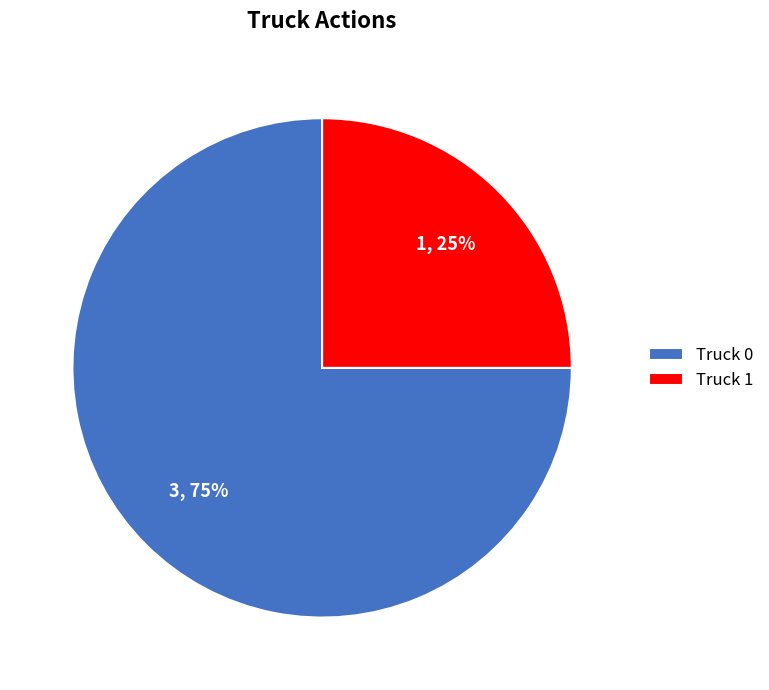

Which category has the biggest portion of the pie?

Truck 0